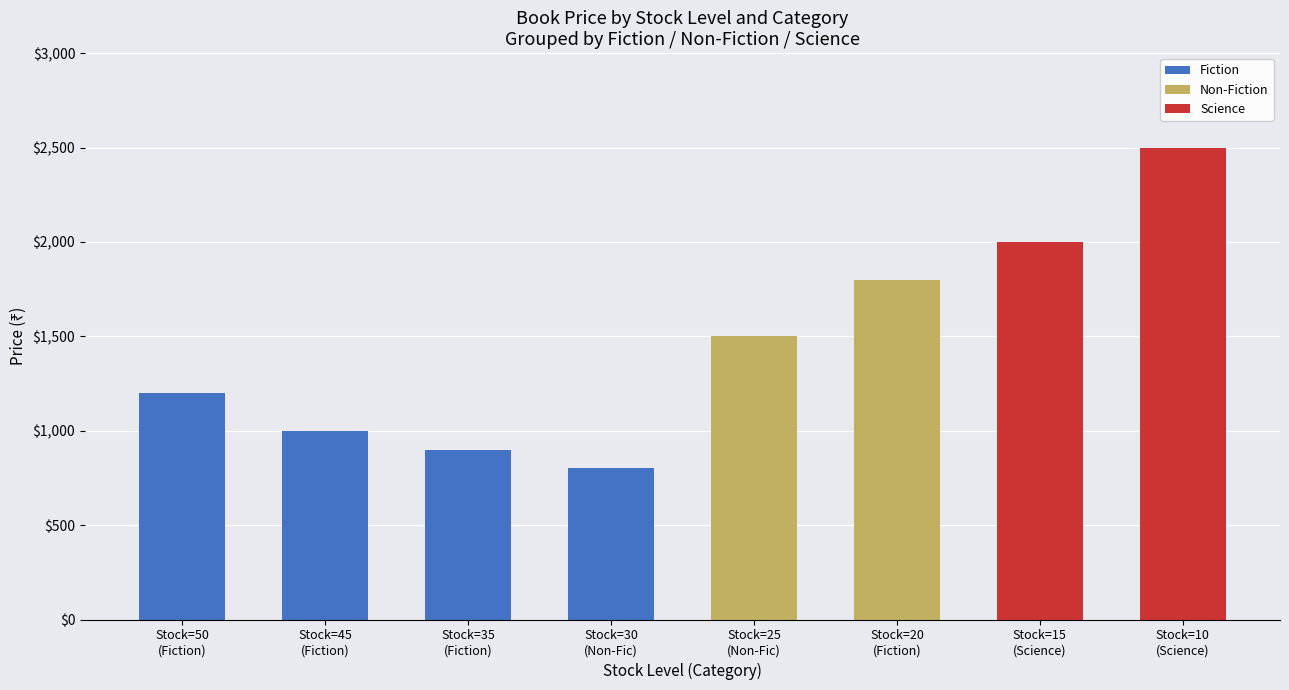

Which category has the highest value in the Fiction series?

Stock=50
(Fiction)